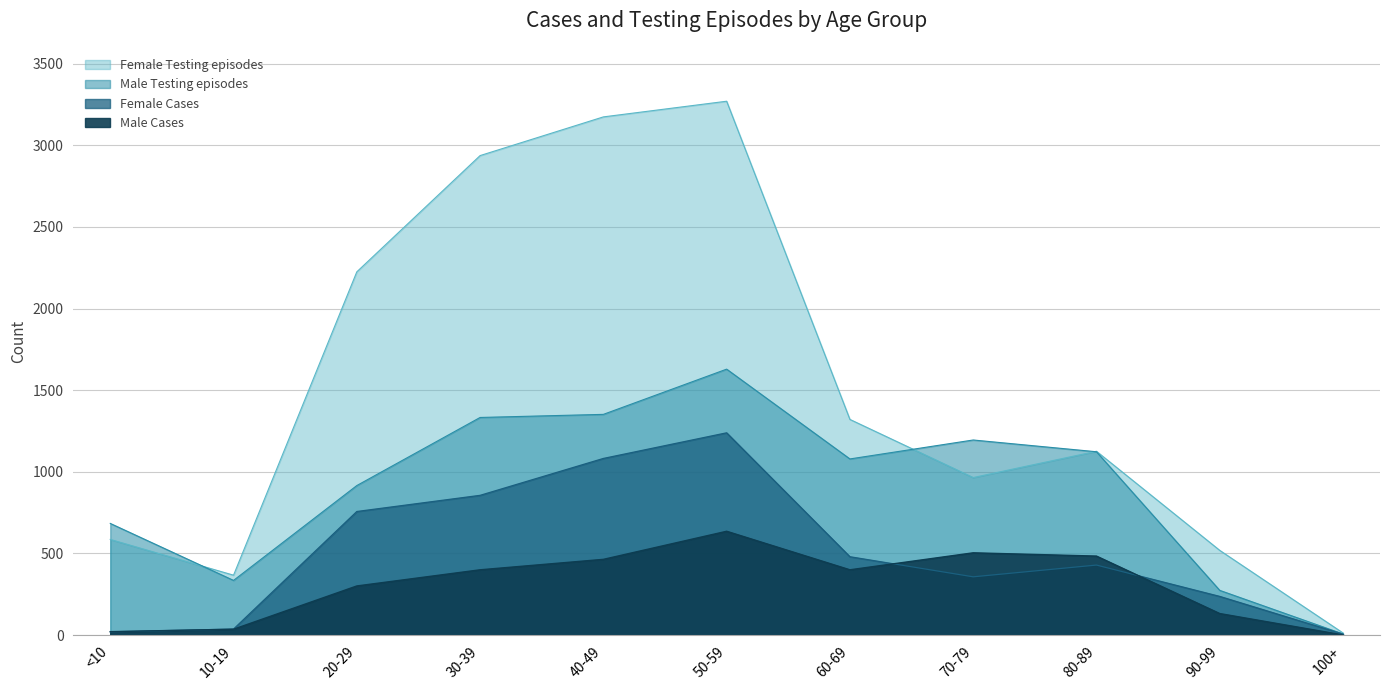

The value of Male Testing episodes at 40-49 is 374. True or false?

False